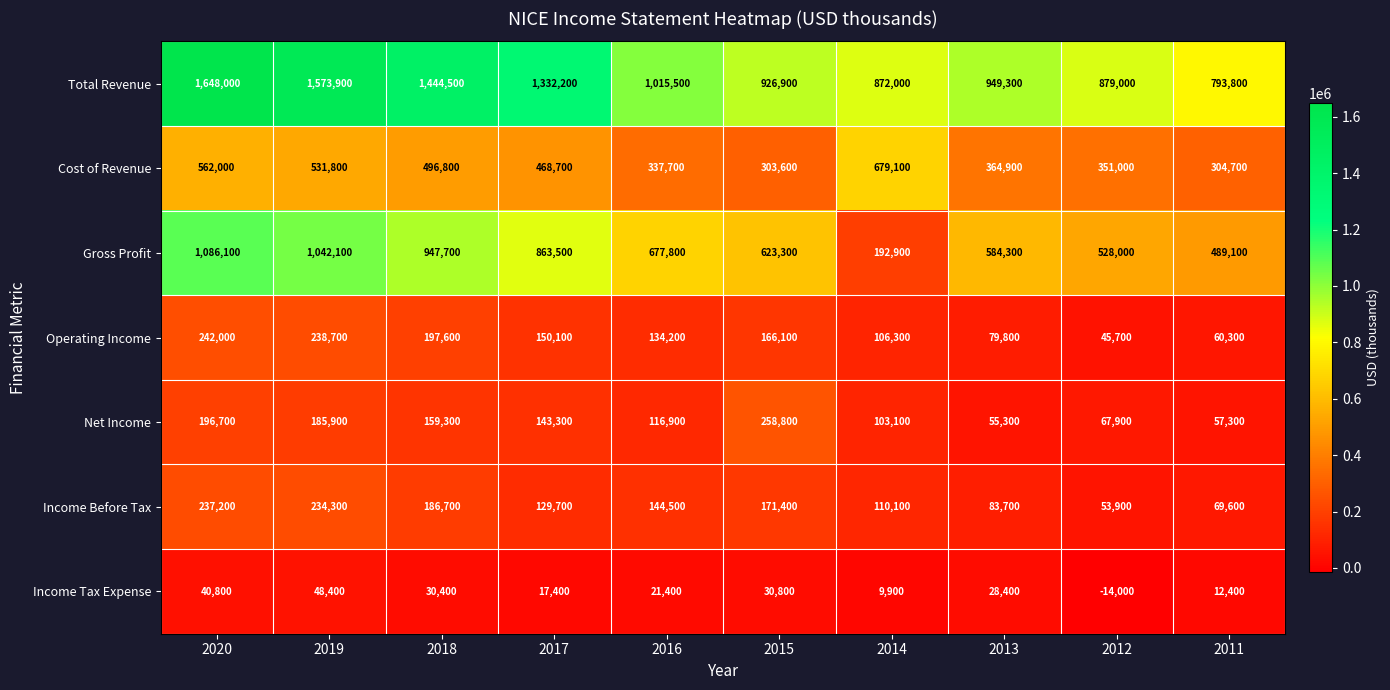

Rank the categories by Gross Profit value from highest to lowest.

2020, 2019, 2018, 2017, 2016, 2015, 2013, 2012, 2011, 2014